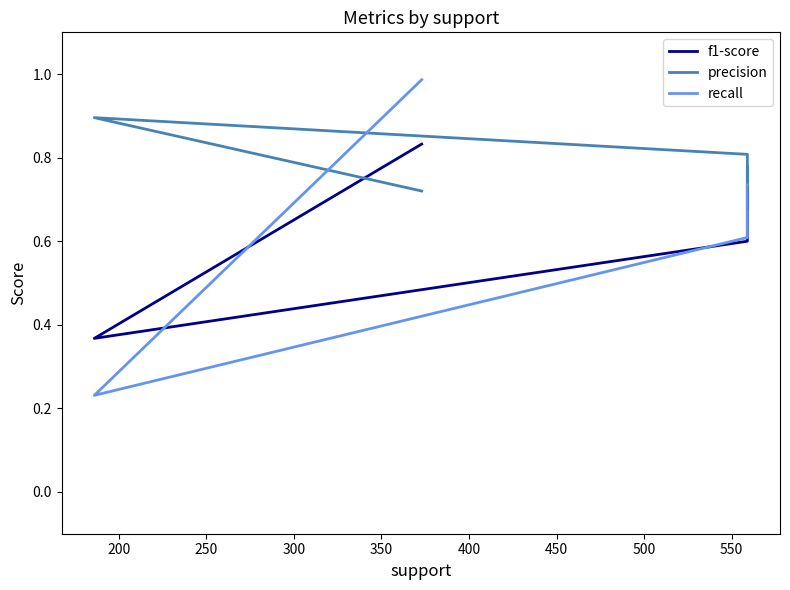

What is the spread (max minus min) of values at 200?

0.7